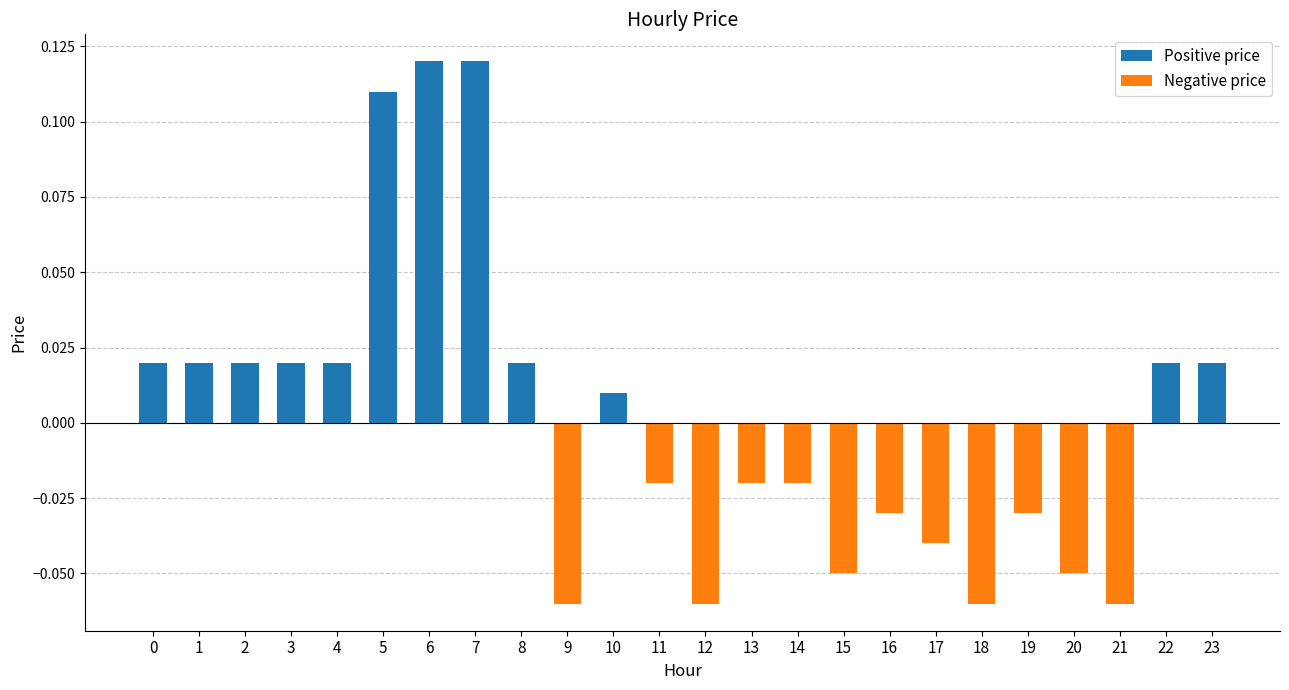

How many values are below zero?

12